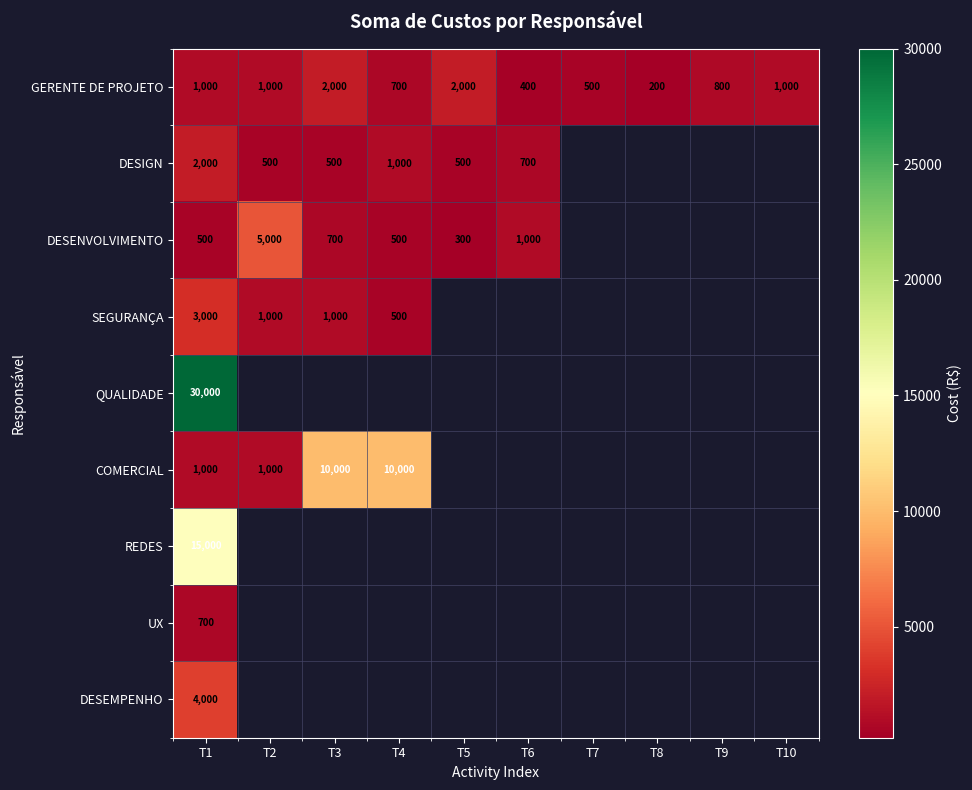

The DESENVOLVIMENTO series shows 500 at T1. True or false?

True